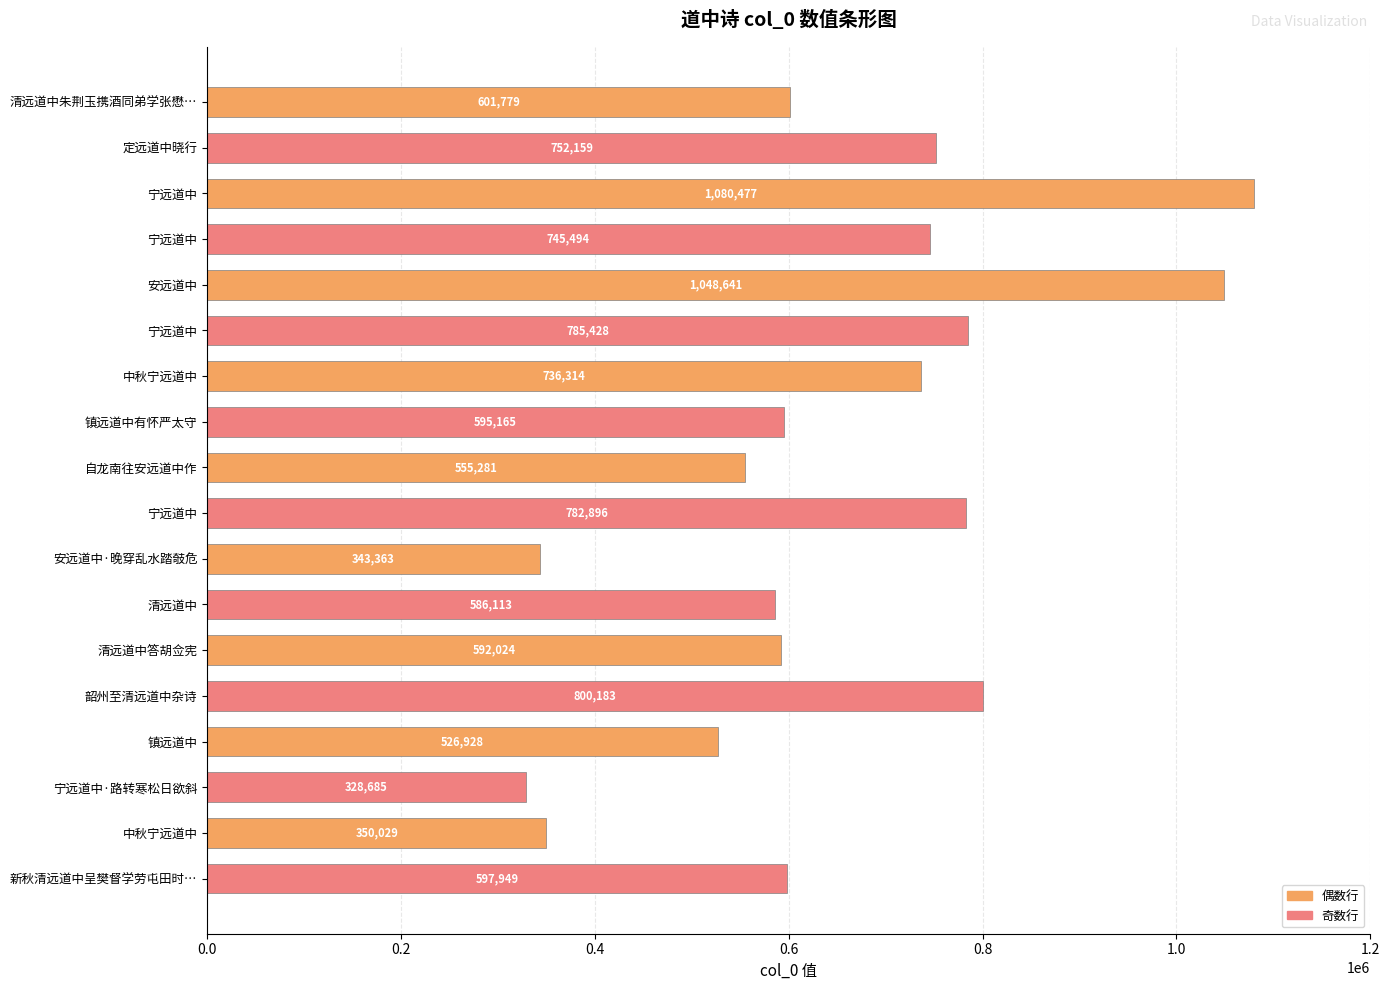

What is the difference between the maximum and minimum values?

751792